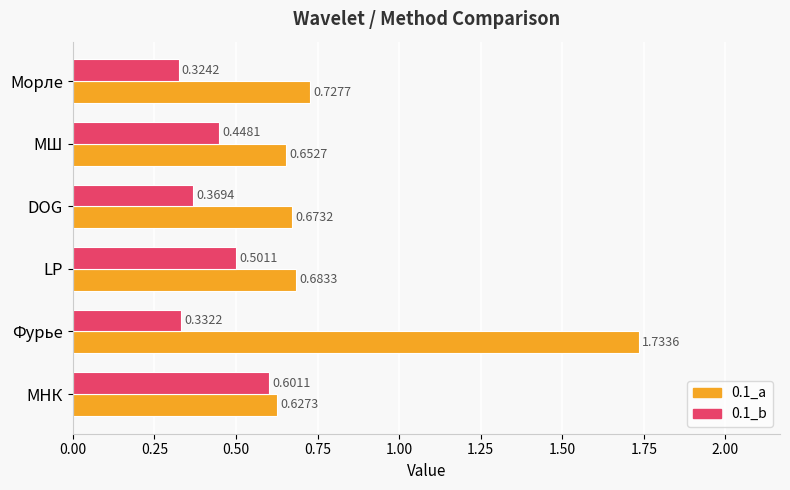

At which label does 0.1_a reach its peak?

Фурье